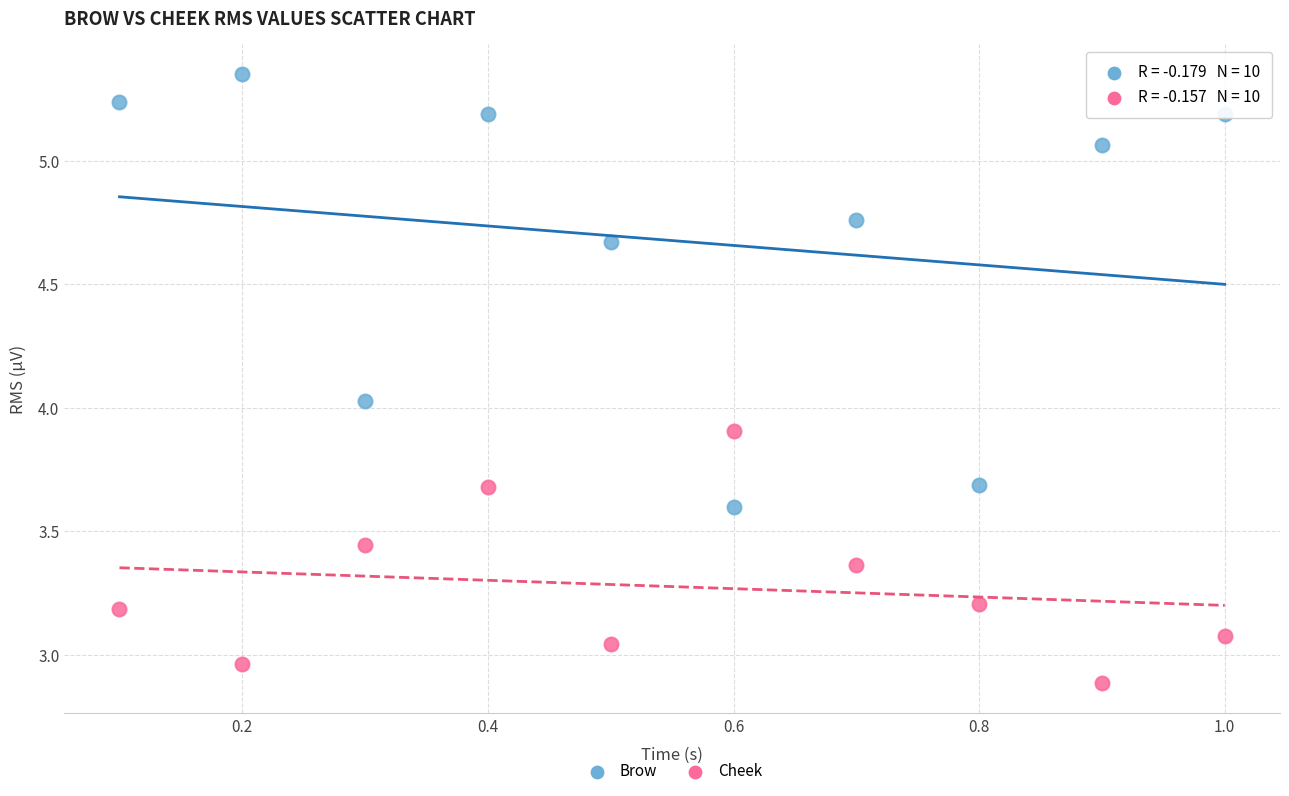

Across all data points, what is the range of Y values (max minus min)?

2.5